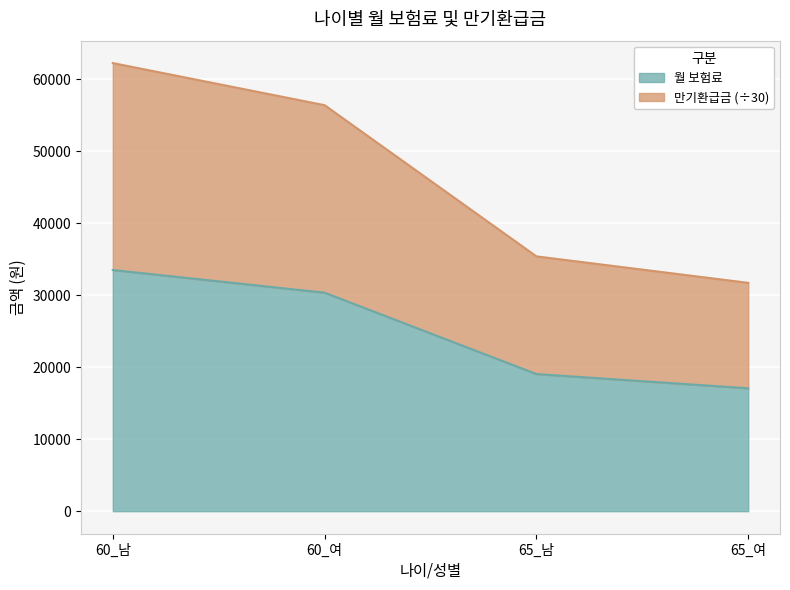

At which category is the sum across all series the highest?

60_남